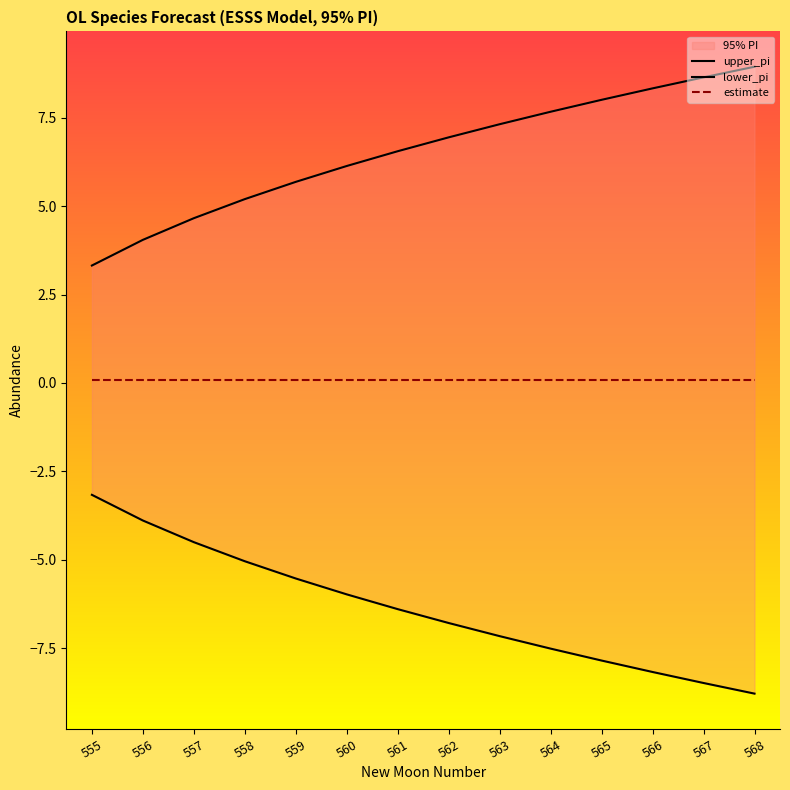

The lower_pi series shows -2.0 at 565. True or false?

False